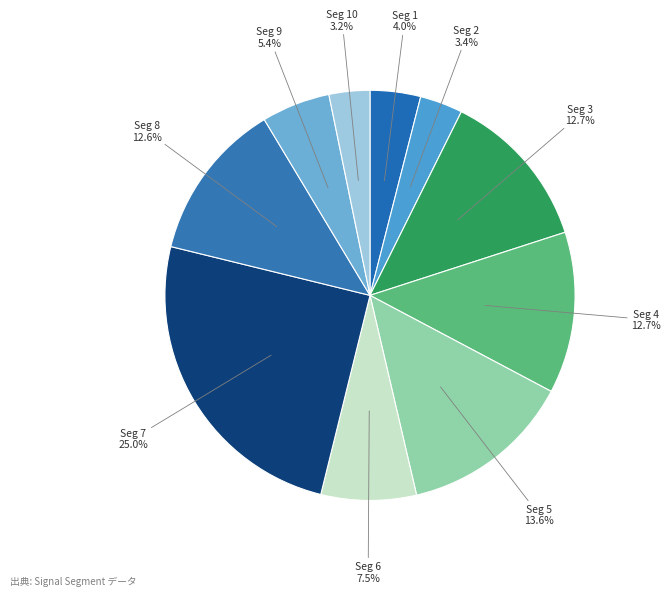

To the nearest percent, what is the difference between the largest and smallest slice percentages?

22%